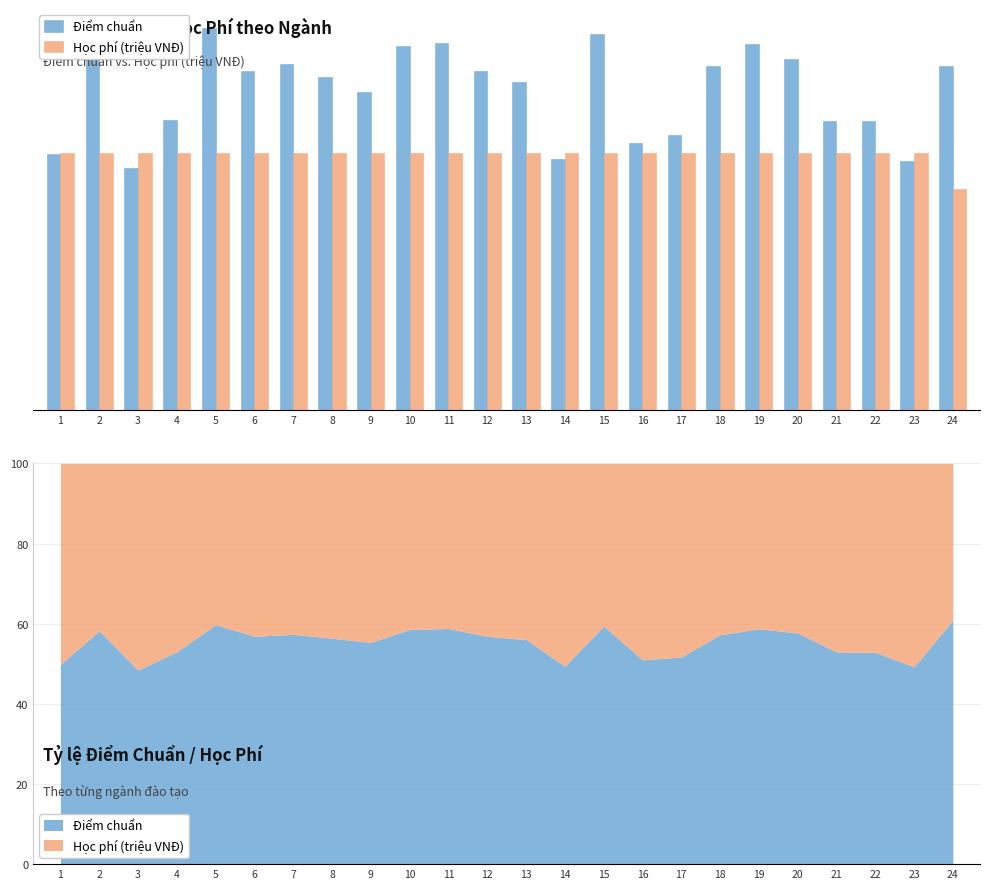

Between 9 and 14, which series saw the biggest shift?

Điểm chuẩn